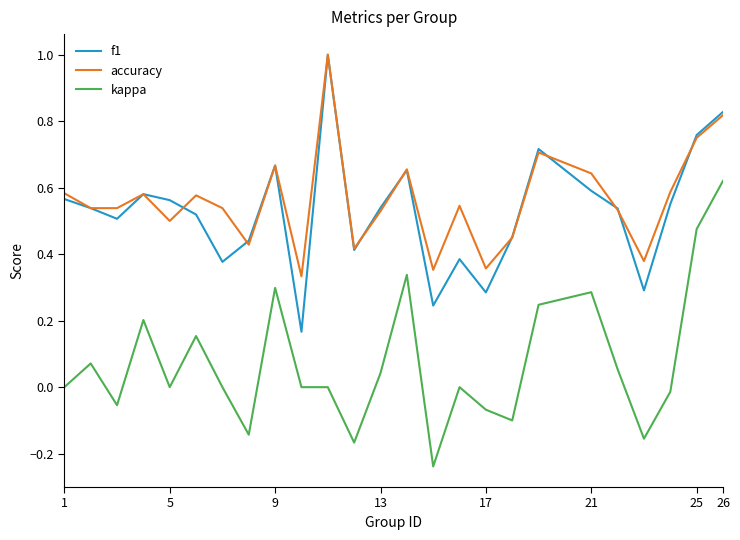

True or false: accuracy and kappa cross at least once.

False